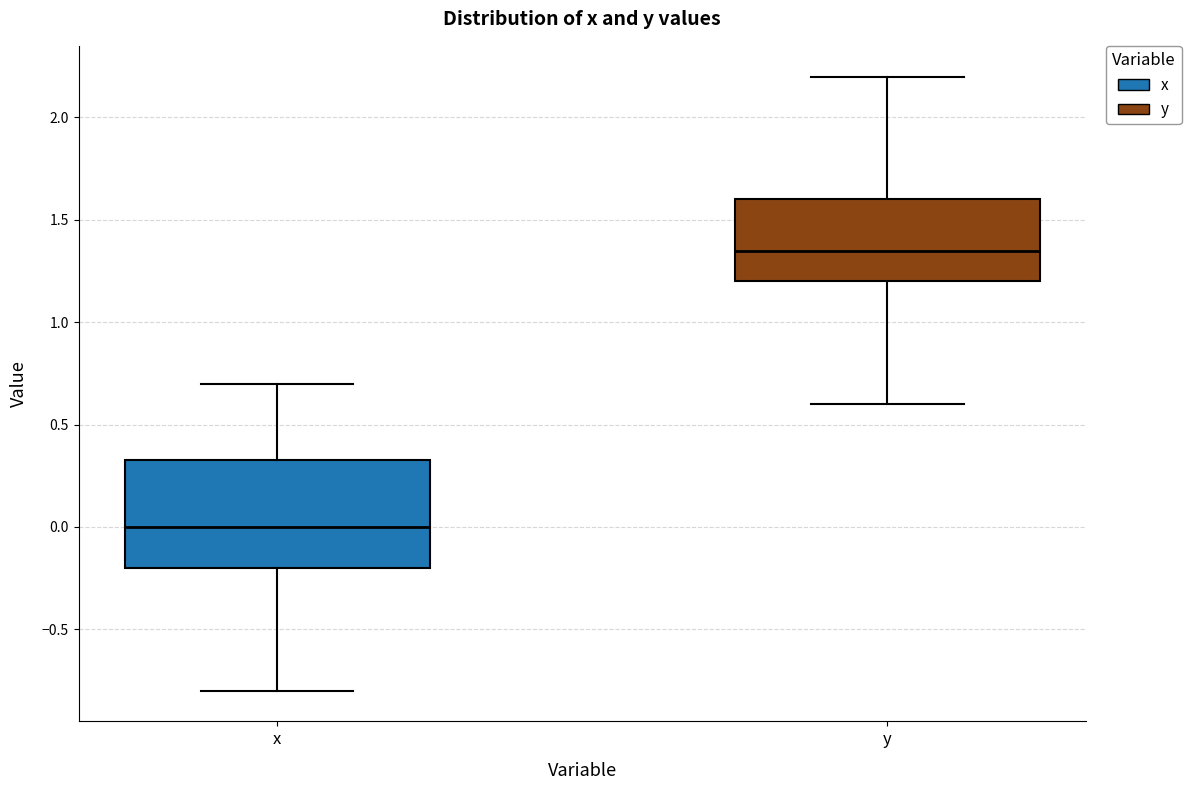

Reading left to right, transcribe this box plot: for each box, give where its median line is, the range the box spans, and where its two whiskers end, as read against the y-axis. The values are not printed on the chart, so give them approximately, as read against the axis.

x: median 0.00, box -0.20 to 0.35, whiskers -0.80 to 0.70
y: median 1.35, box 1.20 to 1.60, whiskers 0.60 to 2.20